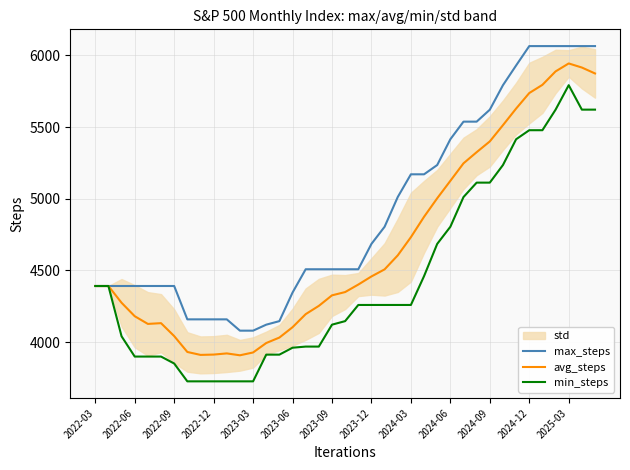

At which label does min_steps reach its peak?

2025-03